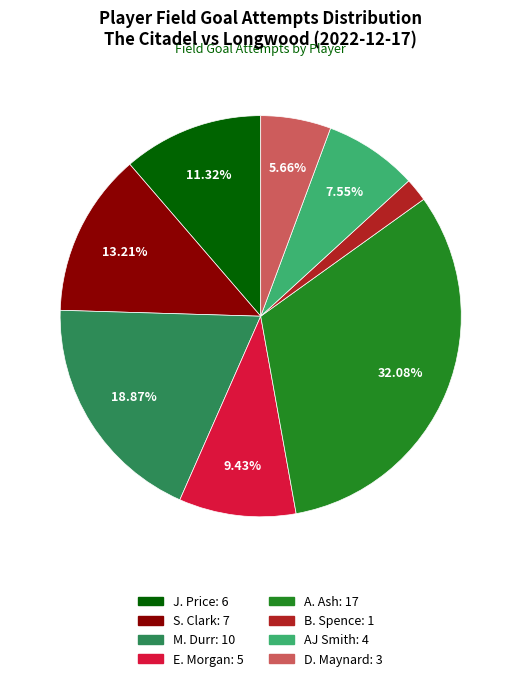

To the nearest percent, what is the combined percentage of M. Durr and J. Price?

30%